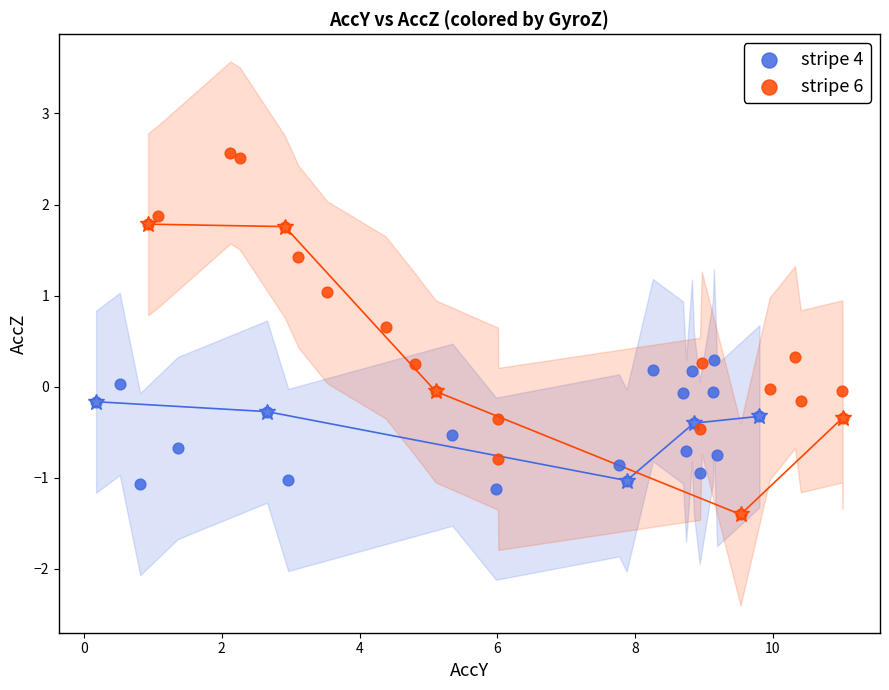

Which series reaches the minimum Y coordinate?

stripe 6